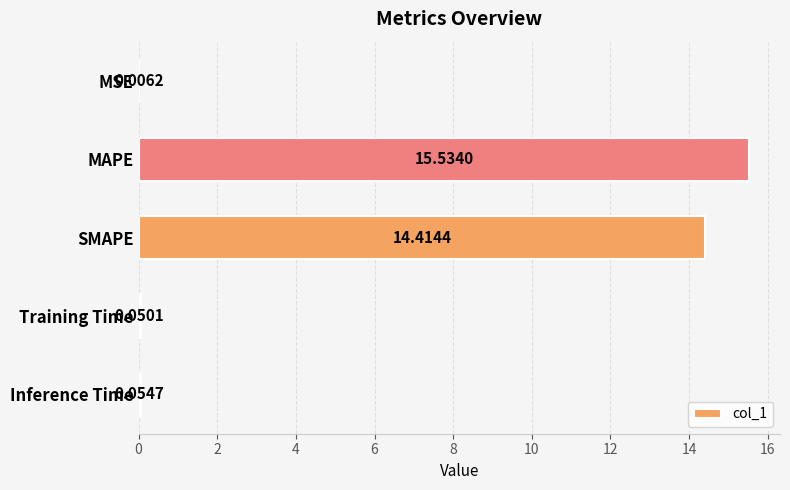

Count the number of categories in the chart.

5